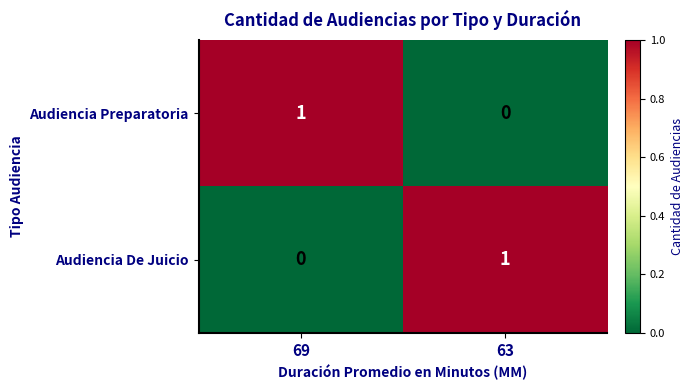

Which category has the lowest value in the Audiencia Preparatoria series?

63